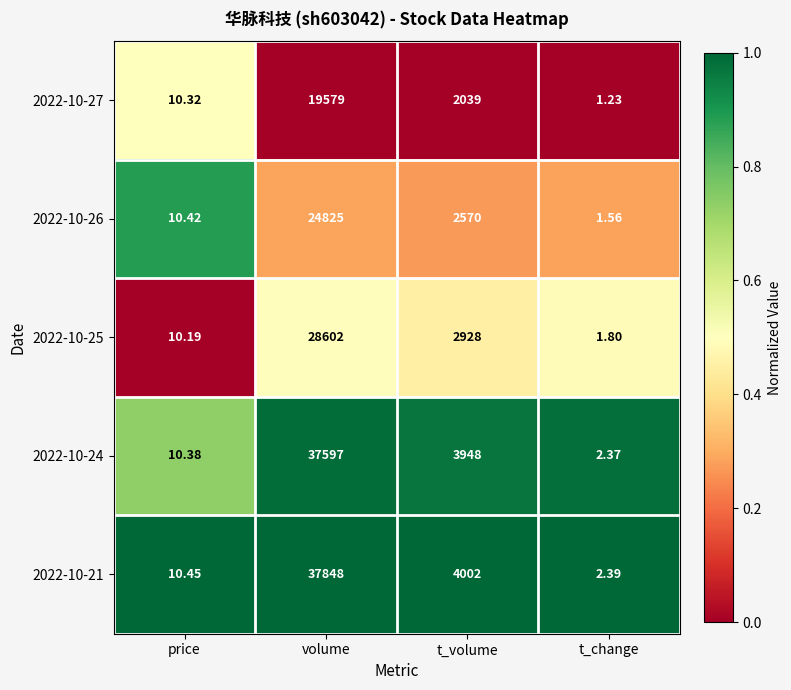

Where does the 2022-10-24 series first go above 3948?

volume